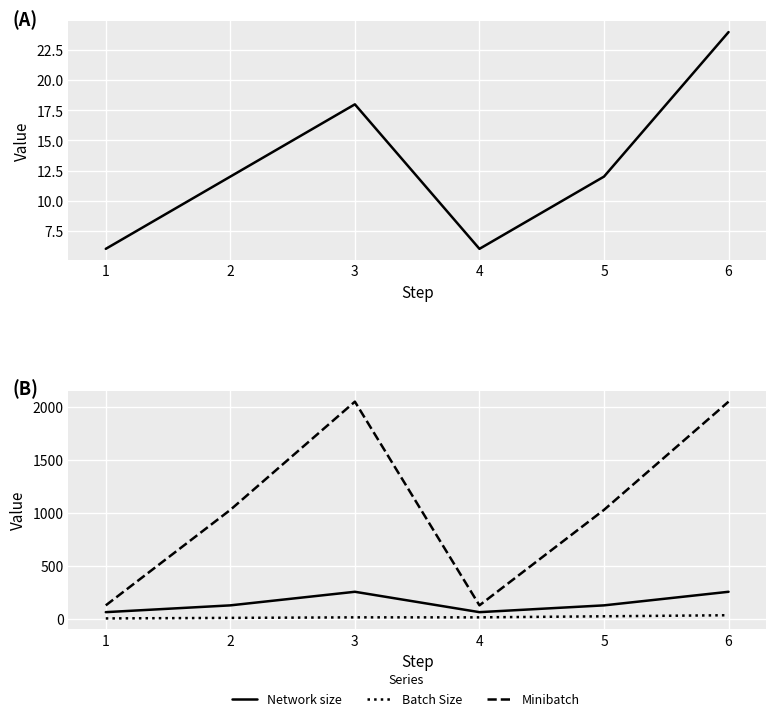

The value of Batch Size at 5 is 25. True or false?

True